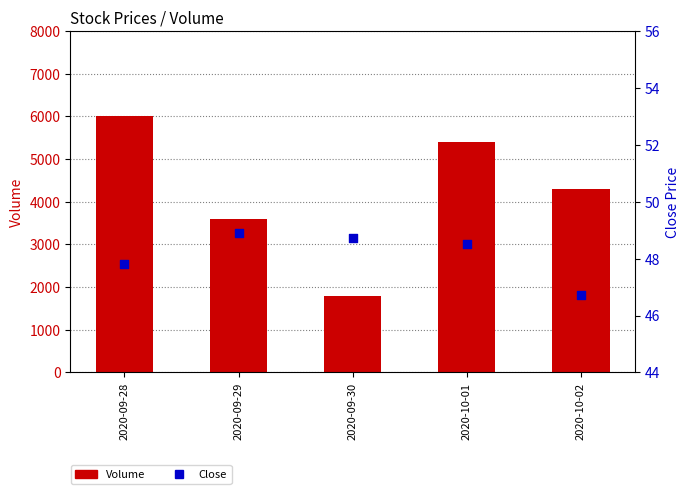

Is the value of Close at 2020-10-02 greater than the value of Volume at 2020-09-28?

No